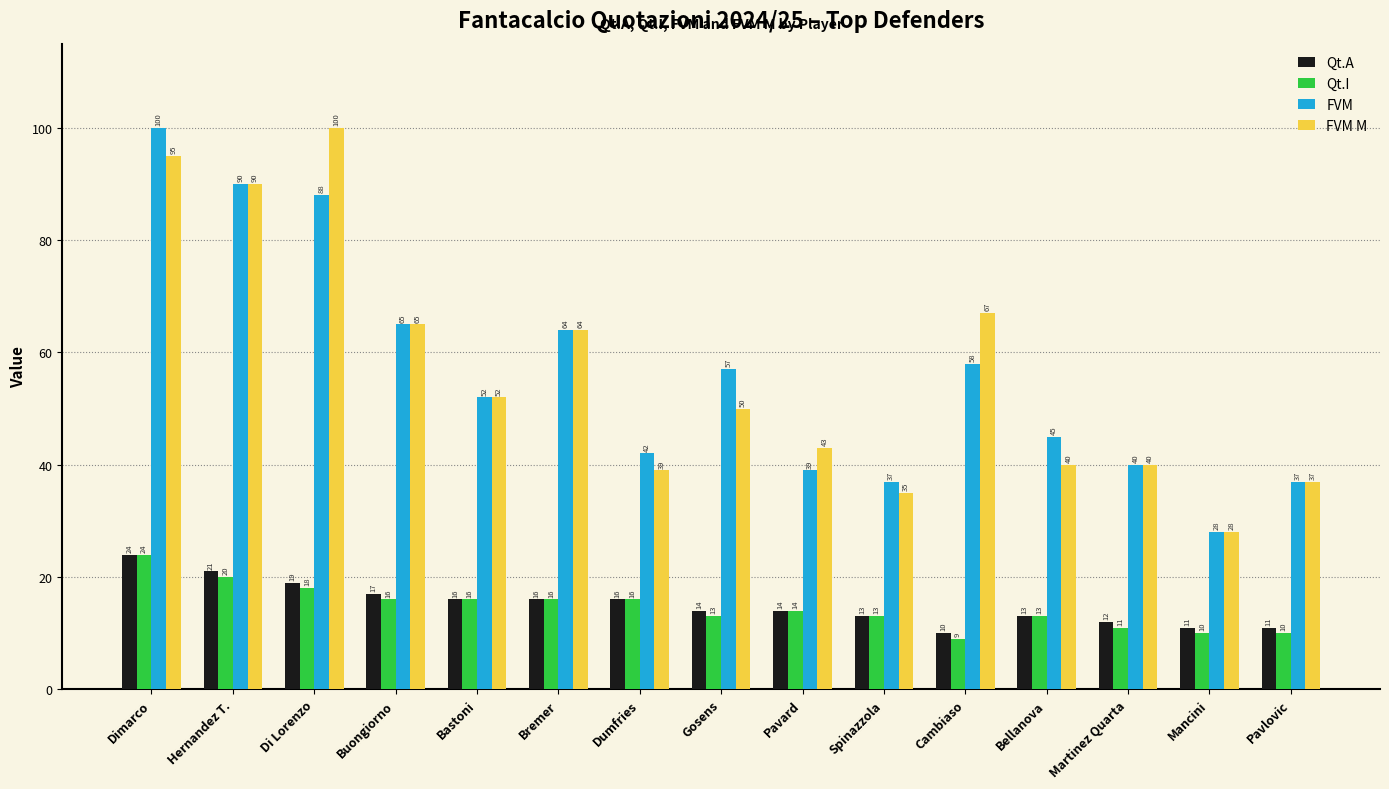

What is the value of the FVM bar at the 12th from the left?

45